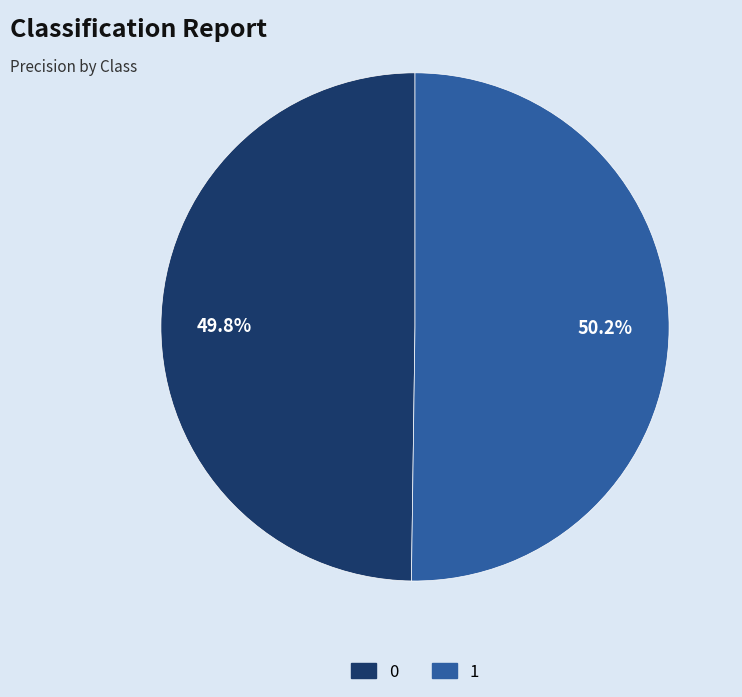

How many segments does this pie chart have?

2